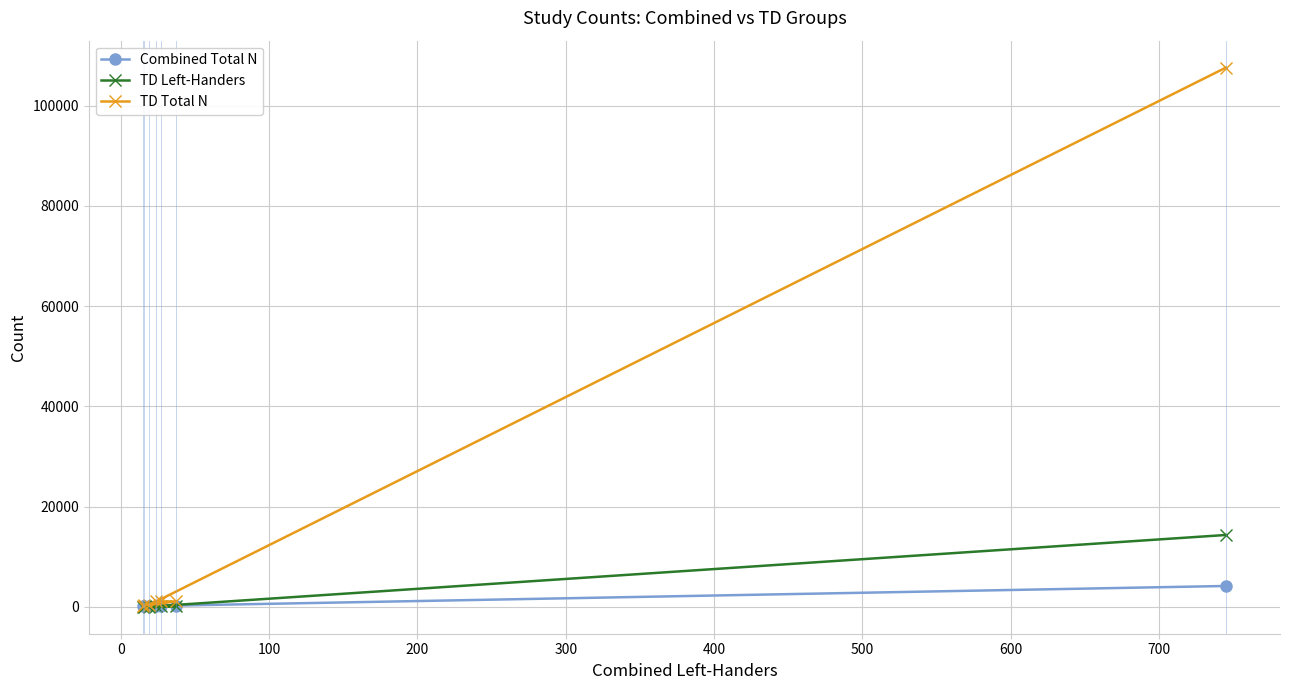

In Combined Total N, how many points are higher than both neighbors (excluding endpoints)?

1